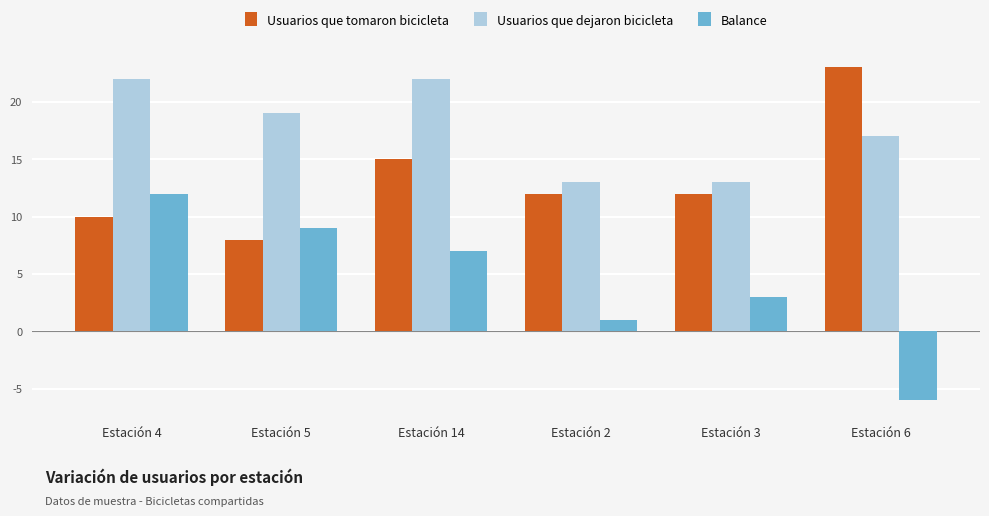

How many Balance values are between 1 and 9?

4